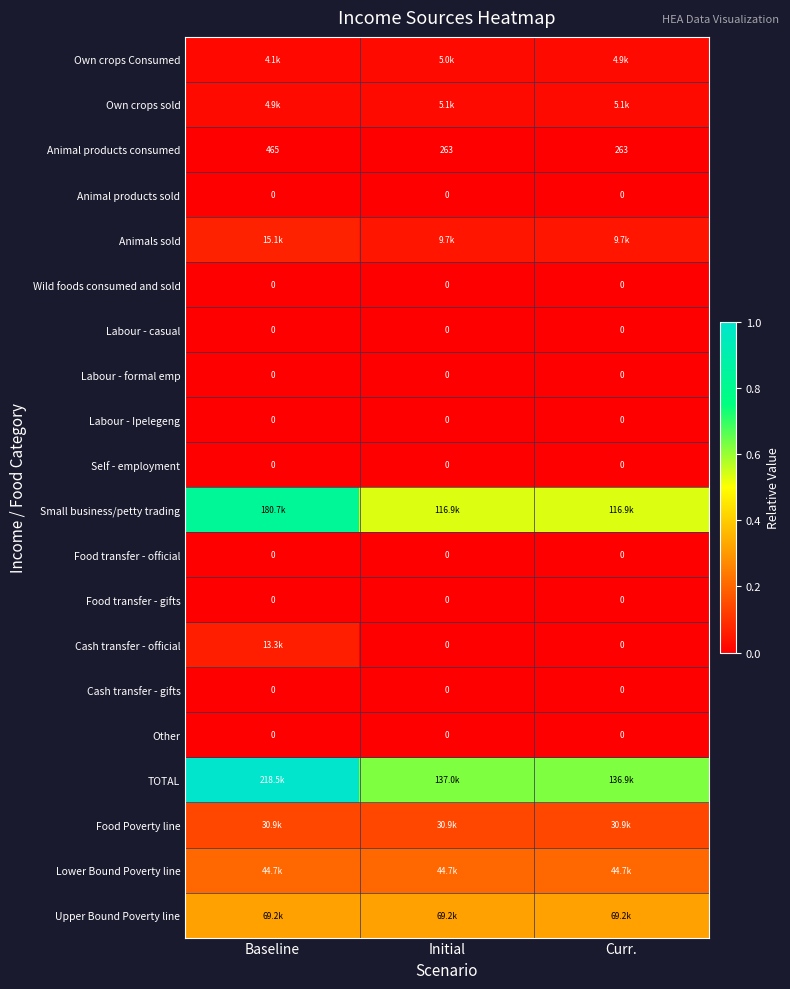

Which series changed the most between Baseline and Initial?

TOTAL